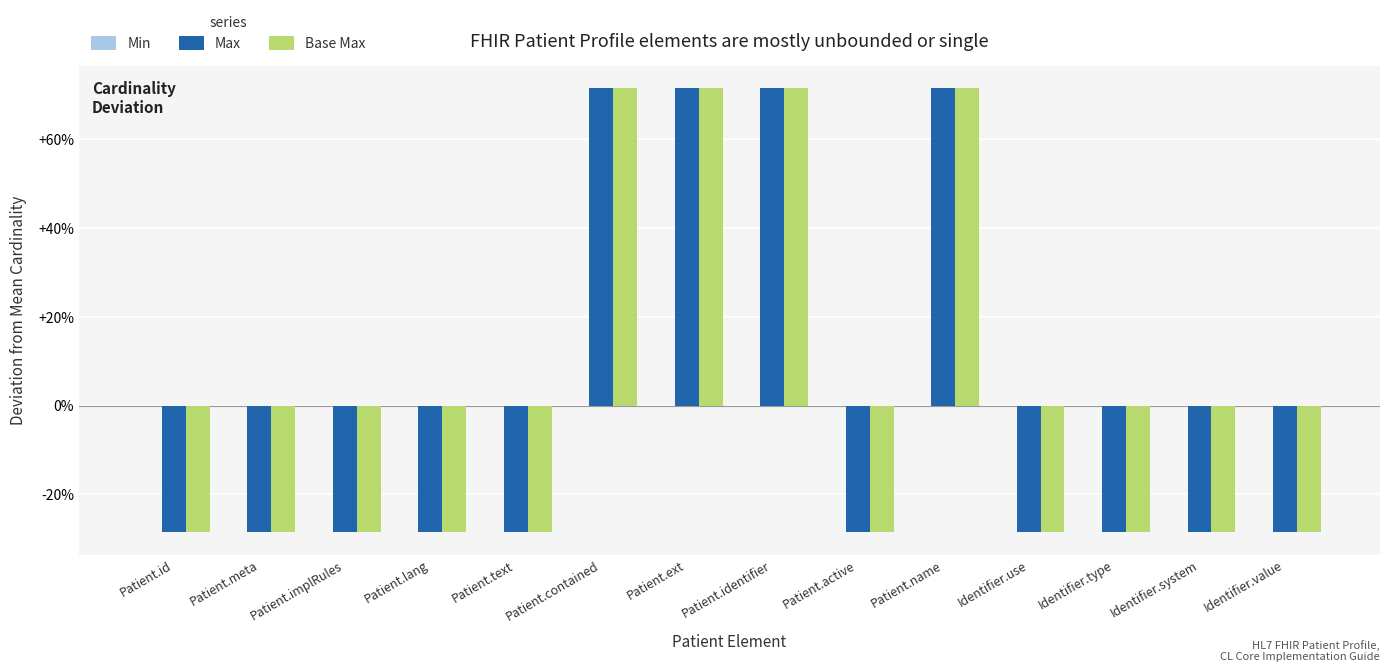

Does the chart contain stacked bars?

No